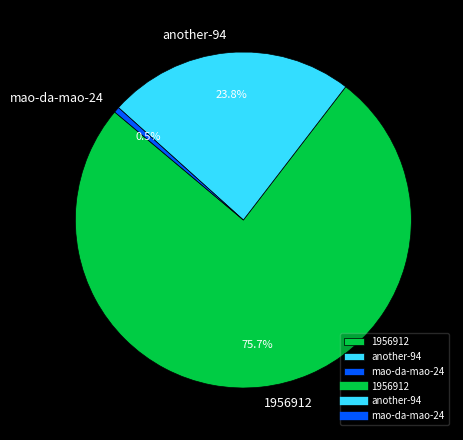

What is the largest slice in the pie chart?

1956912